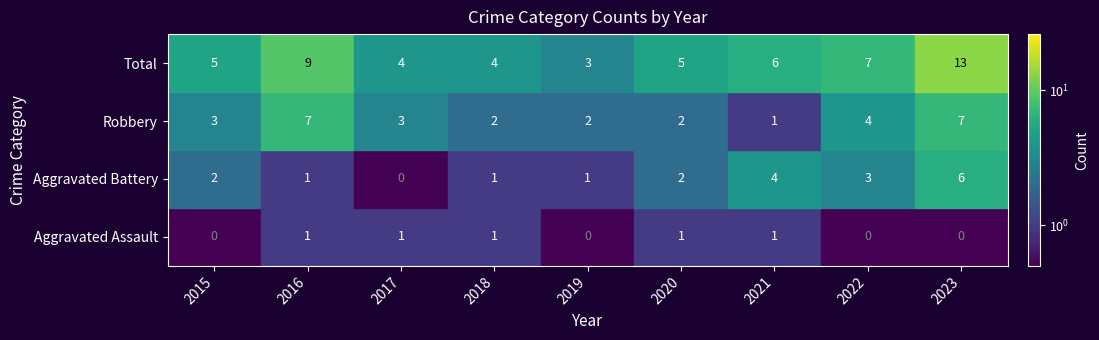

Which series has the largest total across all categories?

Total